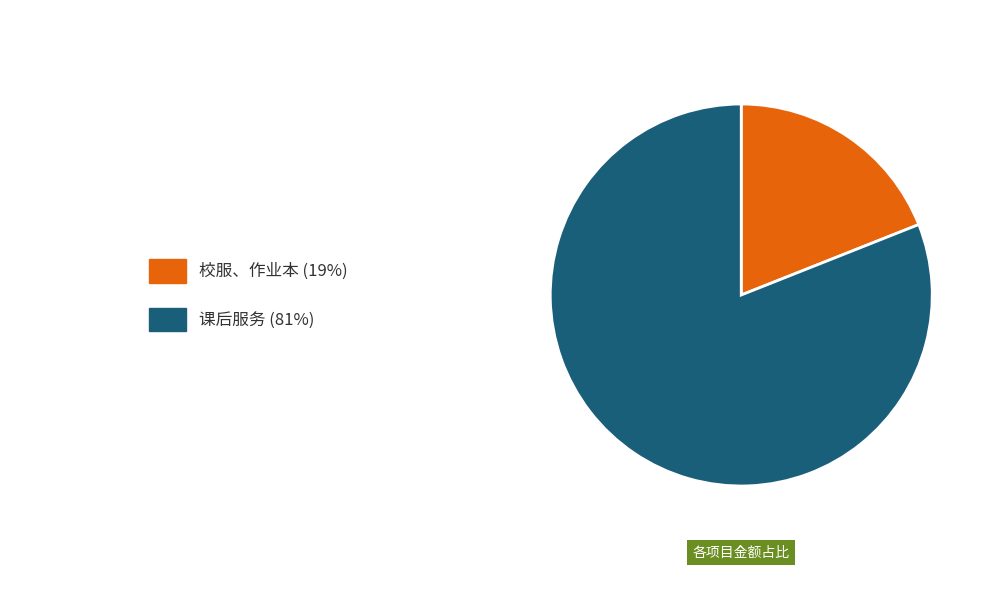

Is there a majority slice in this chart?

Yes